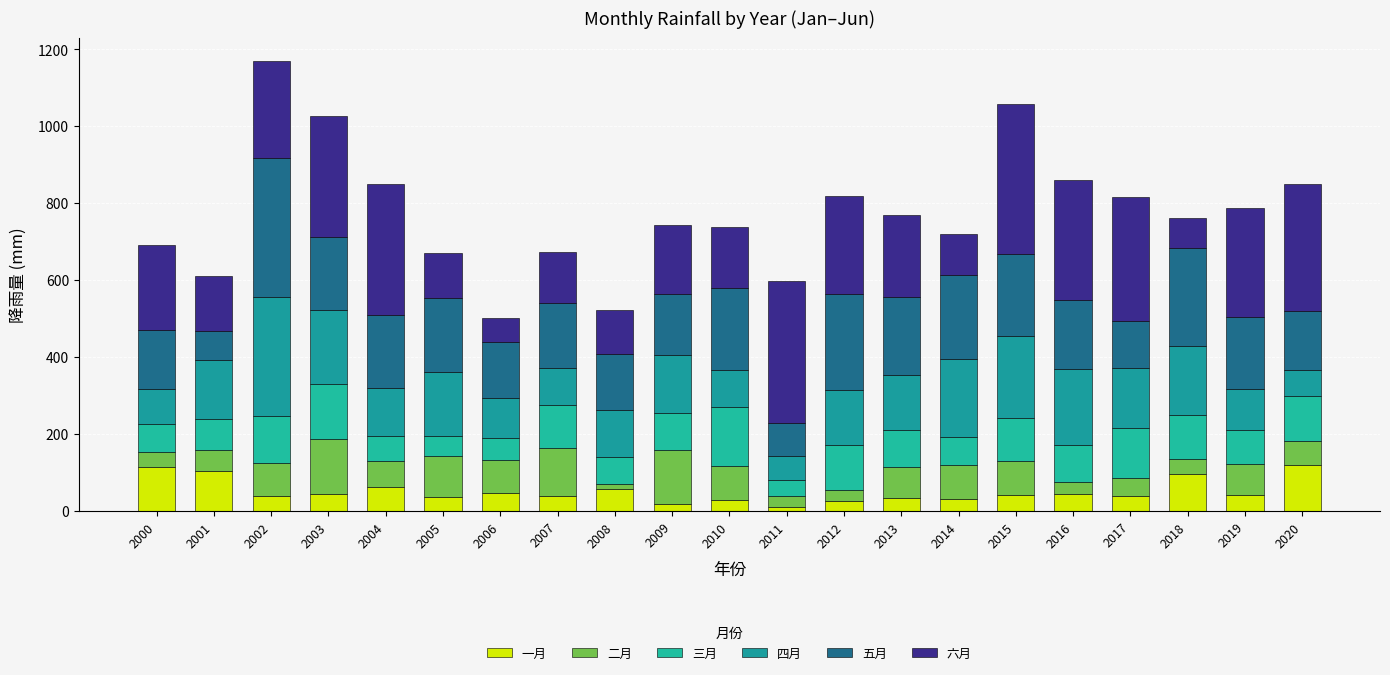

Between 2015 and 2017, which series saw the biggest shift?

五月